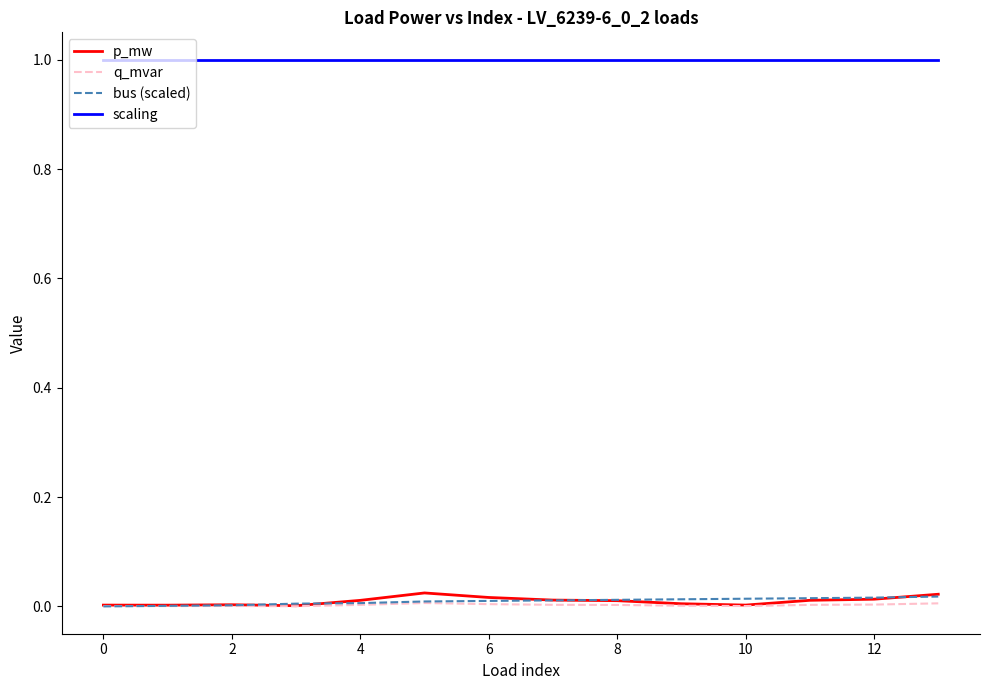

Which series has the largest total across all categories?

scaling